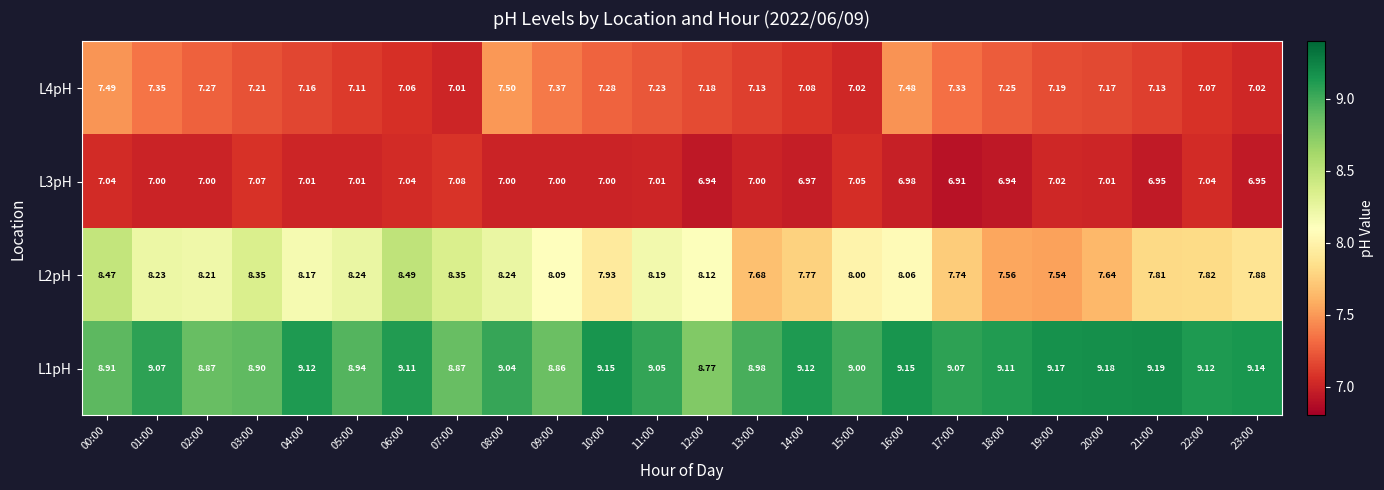

Is the value of L4pH at 05:00 greater than the value of L3pH at 17:00?

Yes